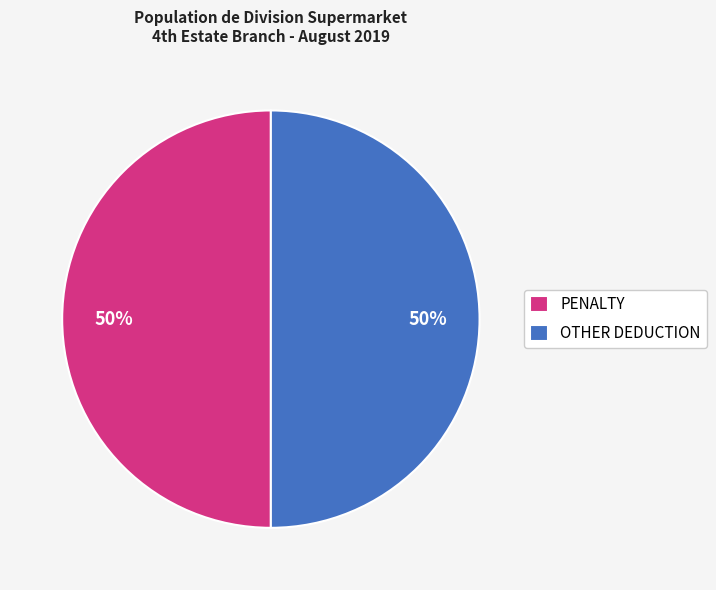

Approximately how many times larger is the value at PENALTY compared to OTHER DEDUCTION?

1.0